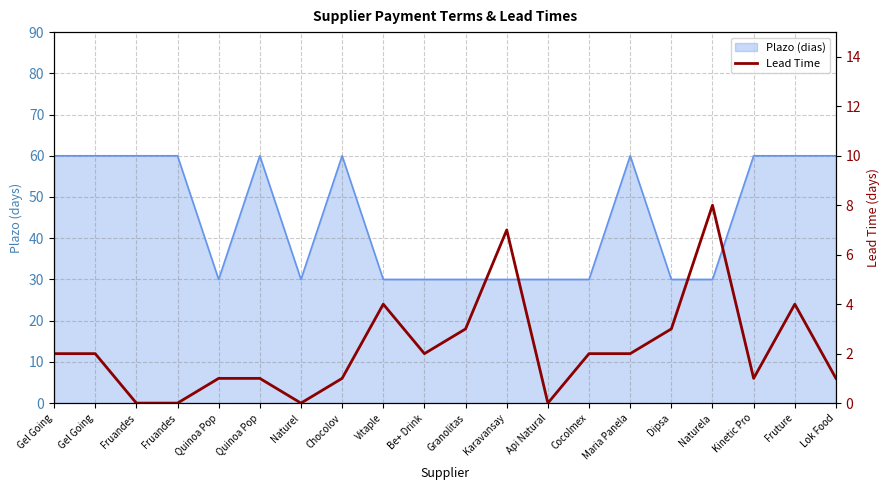

List the labels in order of value, largest first.

Naturela, Karavansay, Vitaple, Fruture, Granolitas, Dipsa, Gel Going, Gel Going, Be+ Drink, Cocolmex, Maria Panela, Quinoa Pop, Quinoa Pop, Chocolov, Kinetic Pro, Lok Food, Fruandes, Fruandes, Naturel, Api Natural